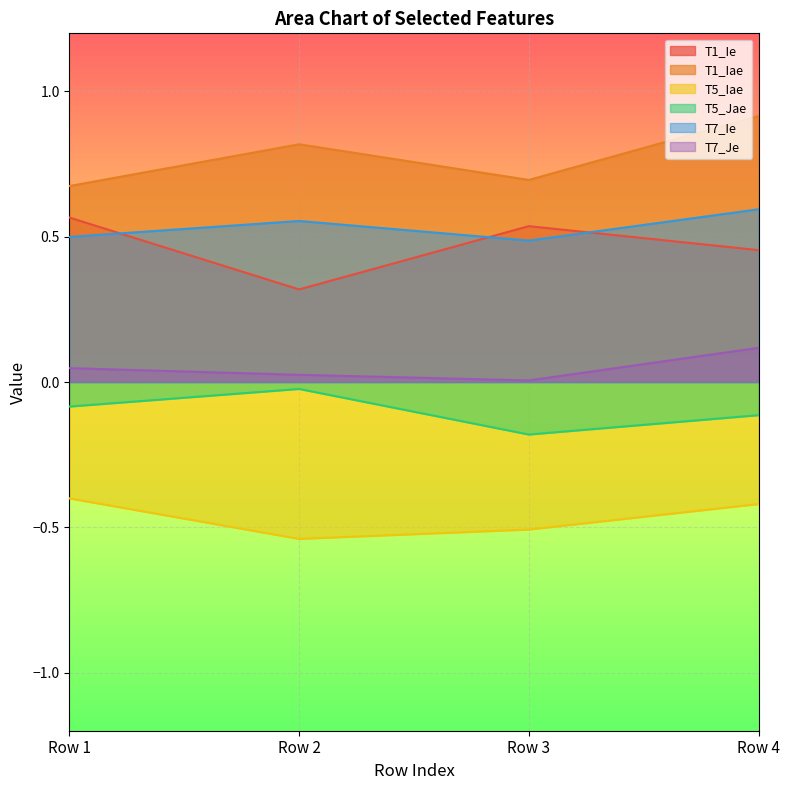

Where is the first local minimum for T5_Iae?

Row 2